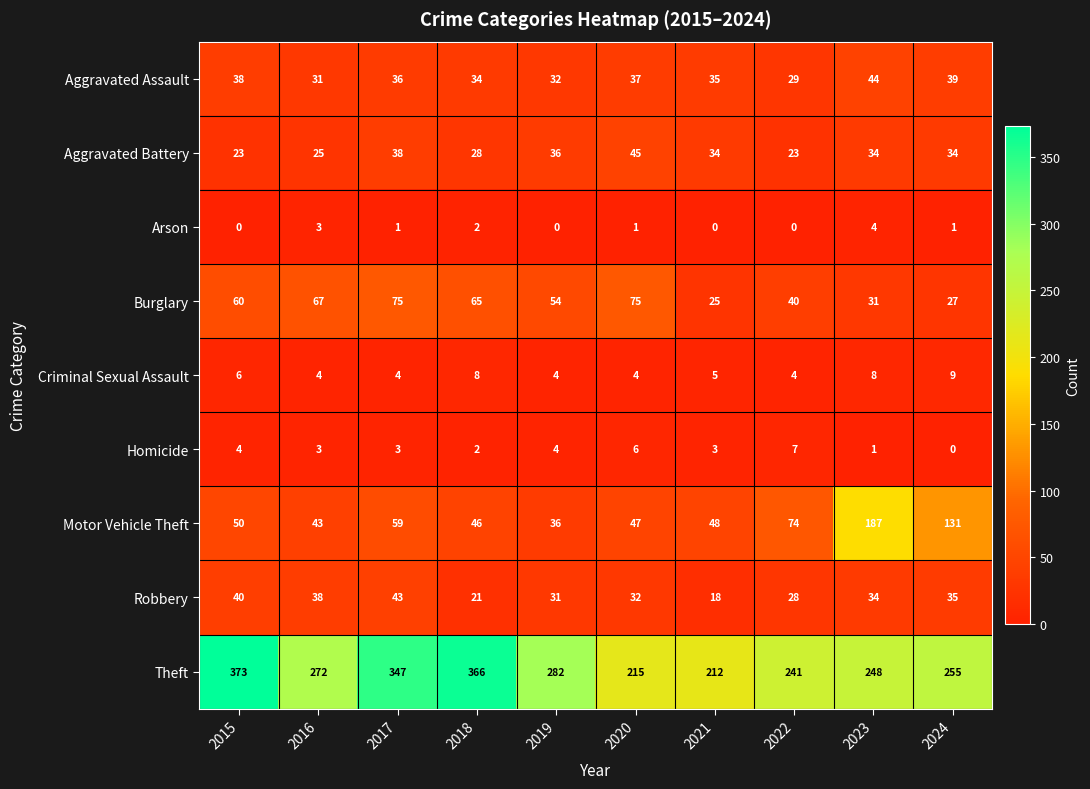

What is the difference between the Burglary values at 2023 and 2016?

36